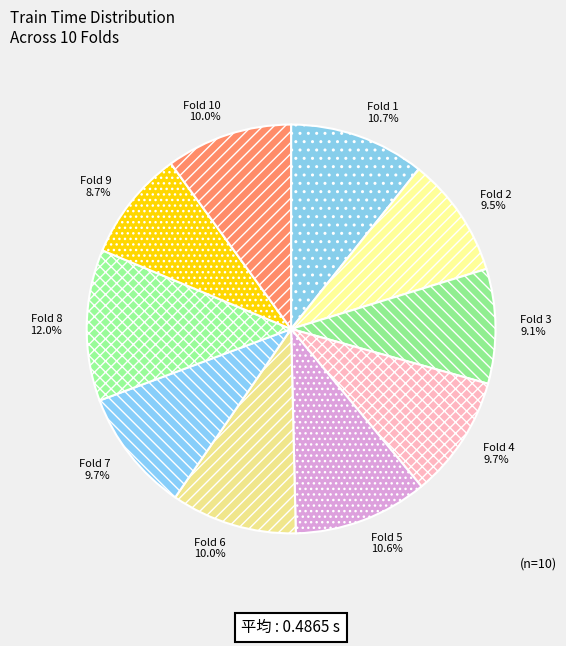

What is the largest slice in the pie chart?

Fold 8